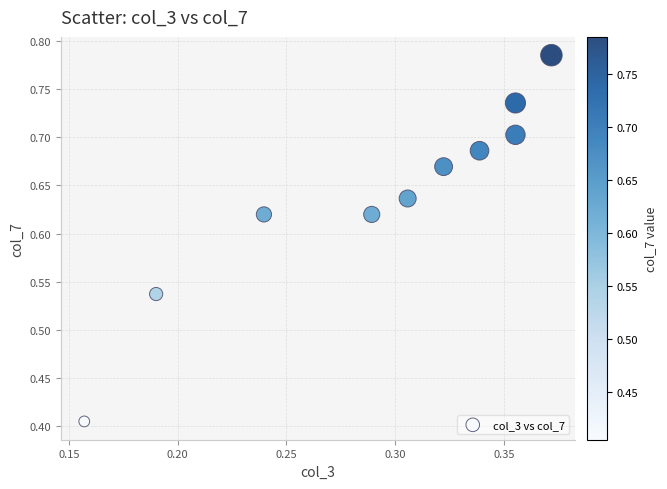

What is the average X value?

0.3